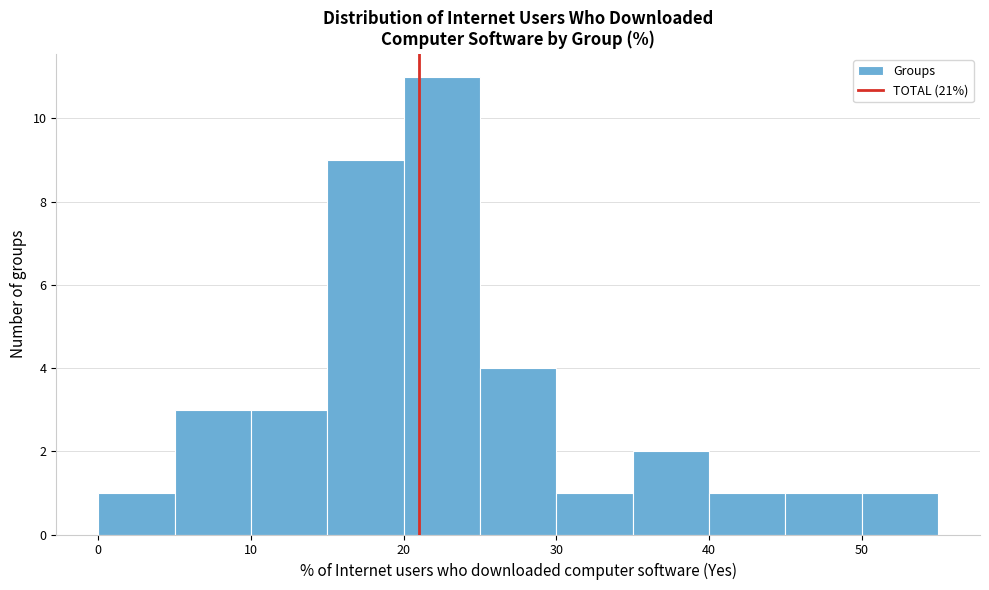

Which range on the x-axis has the tallest bar?

20 to 25